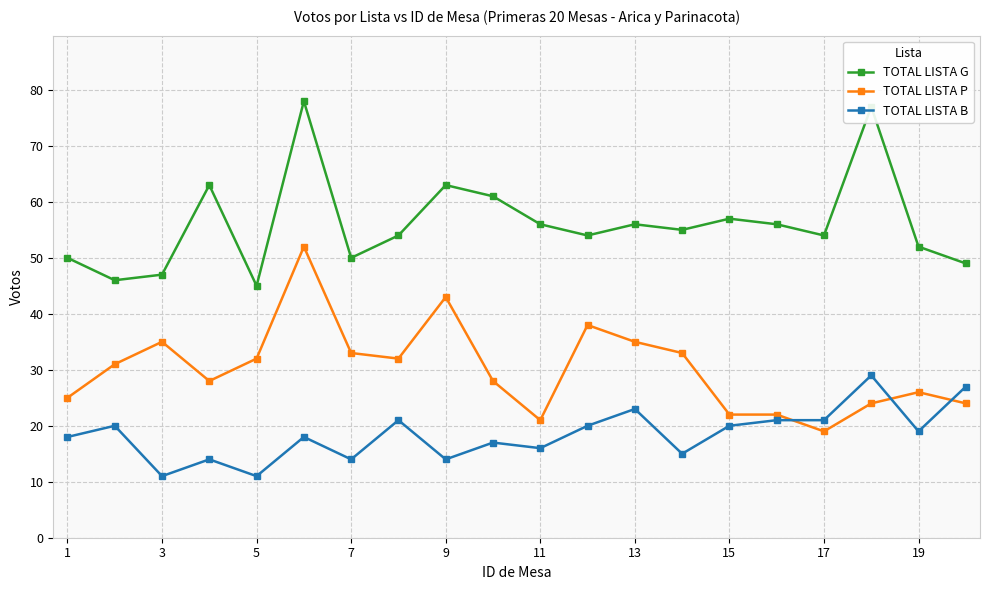

True or false: TOTAL LISTA B has more than 2 points higher than both neighbors.

True